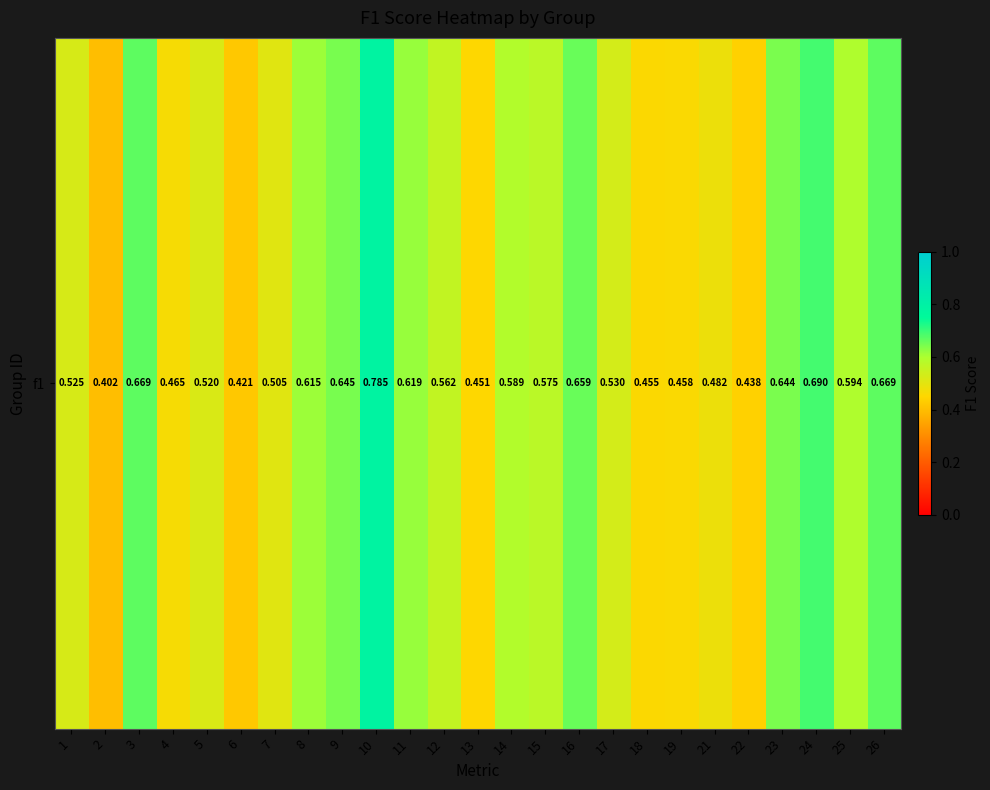

What is the sum of all values?

14.0